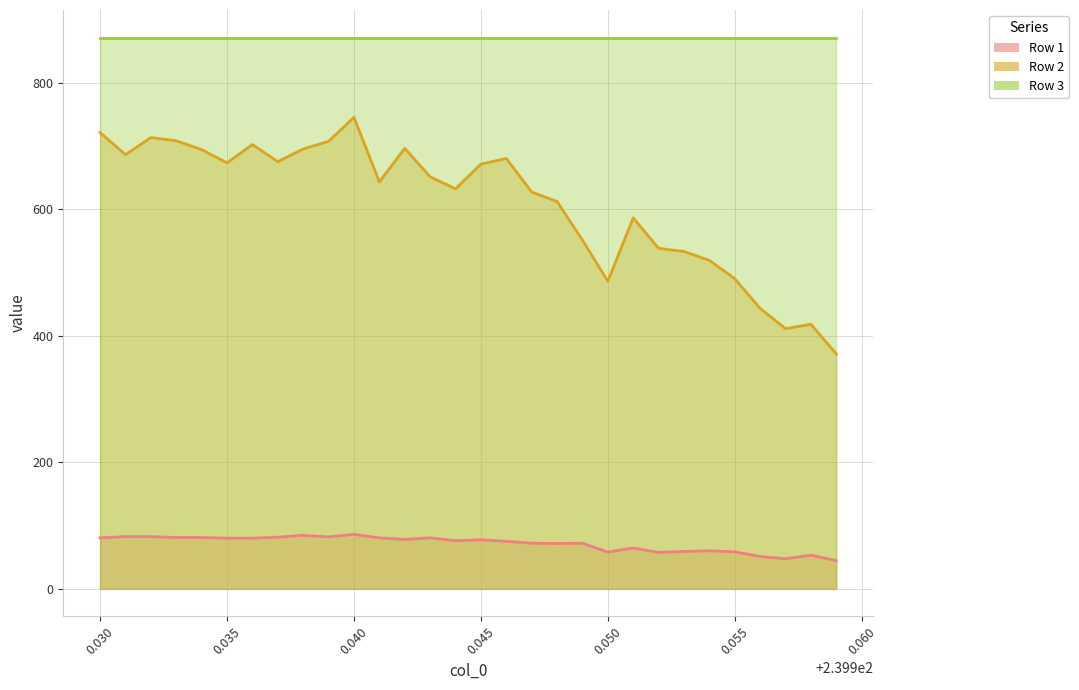

True or false: Row 1 and Row 2 intersect in this chart.

False